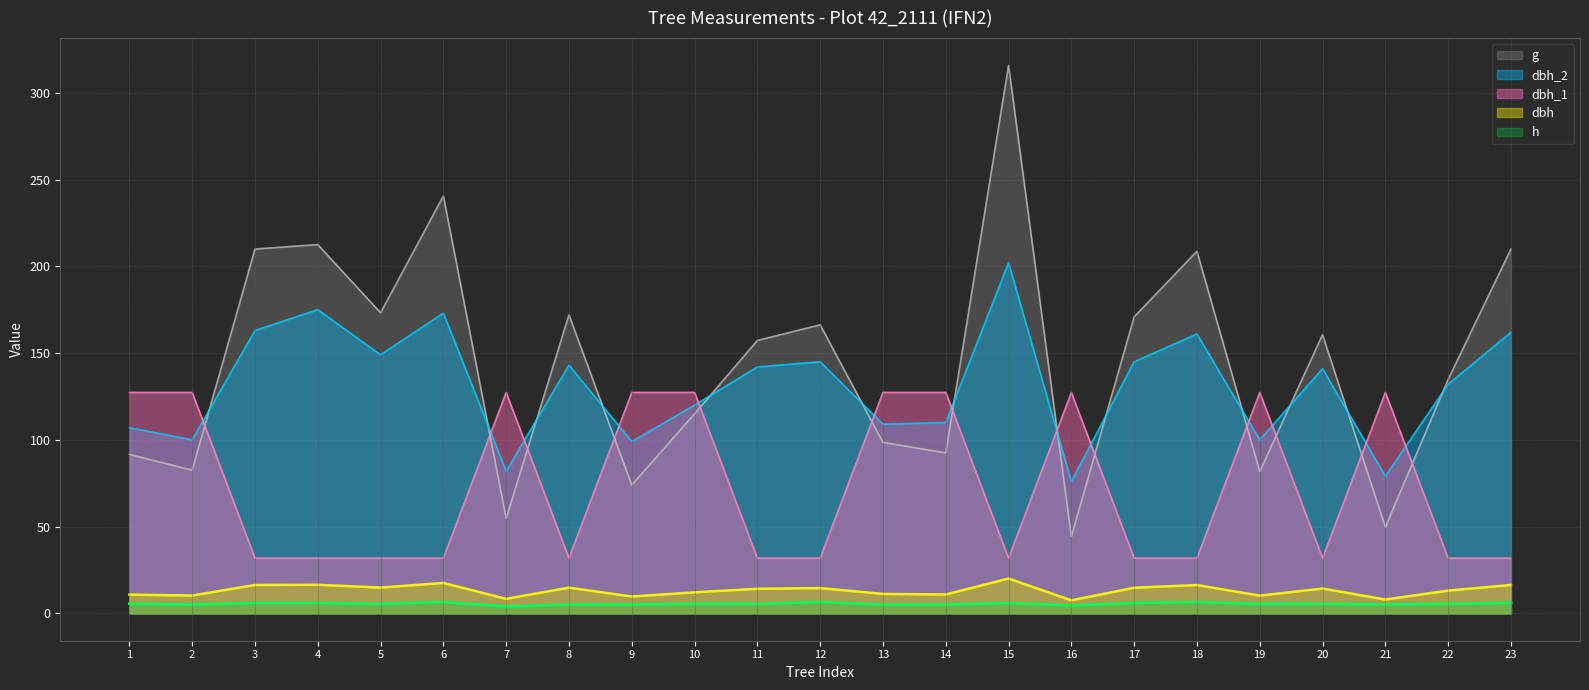

The value of g at 17 is 306.3. True or false?

False